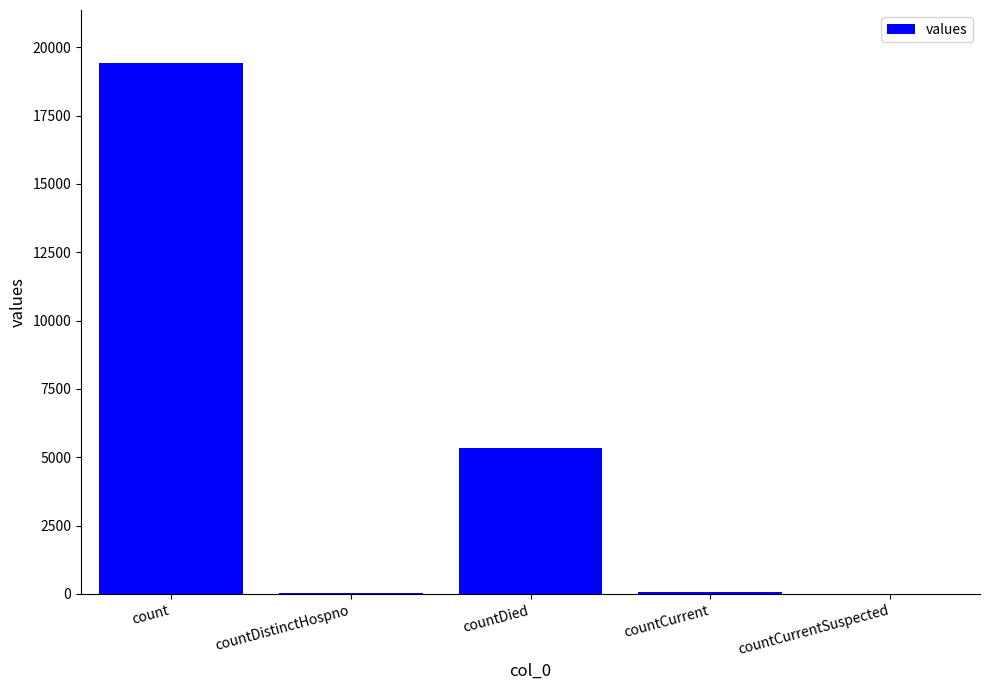

Are the bars horizontal?

No